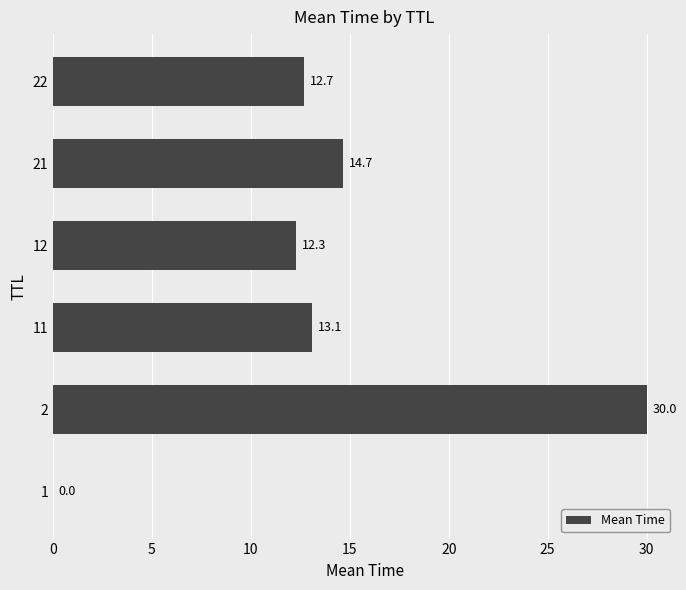

The chart shows a value of 3.1 at 12. True or false?

False